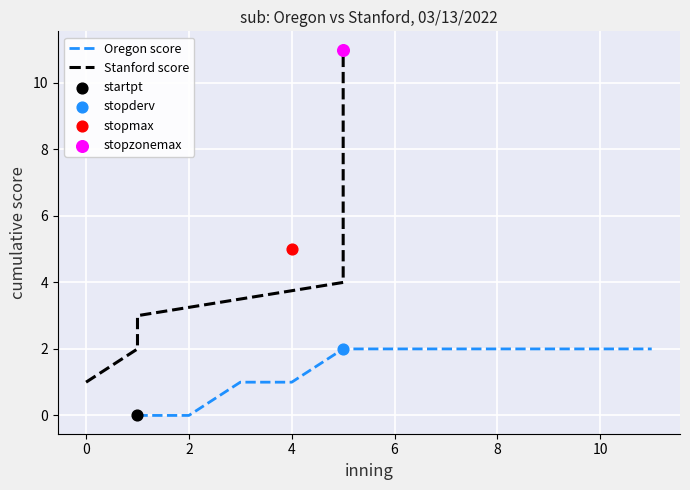

Which series has the largest total across all categories?

Stanford score